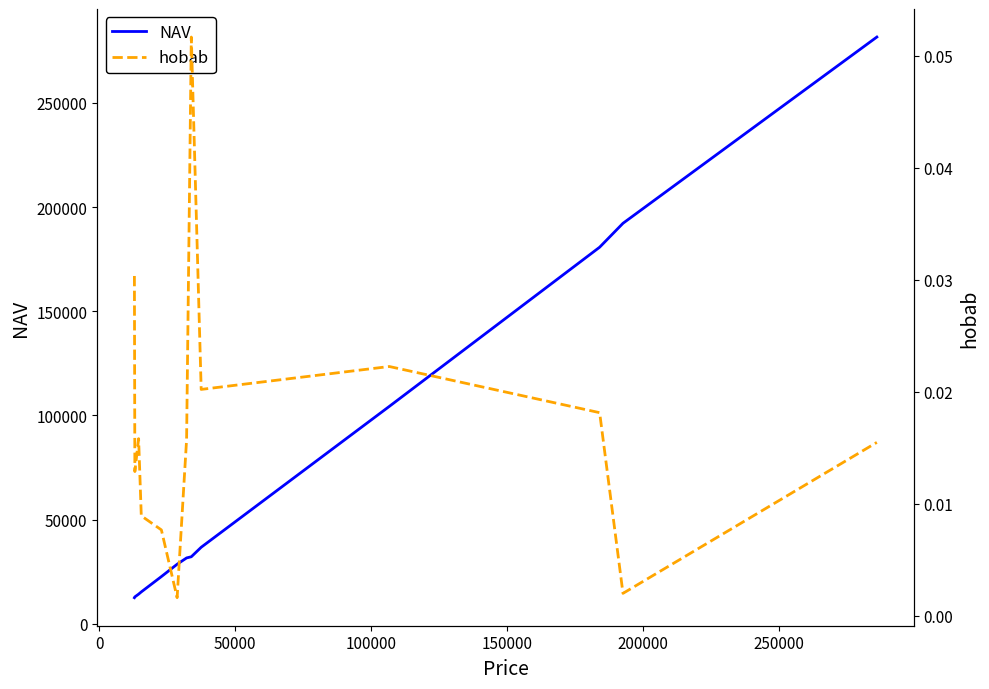

Rank the series by their average value, from highest to lowest.

NAV, hobab